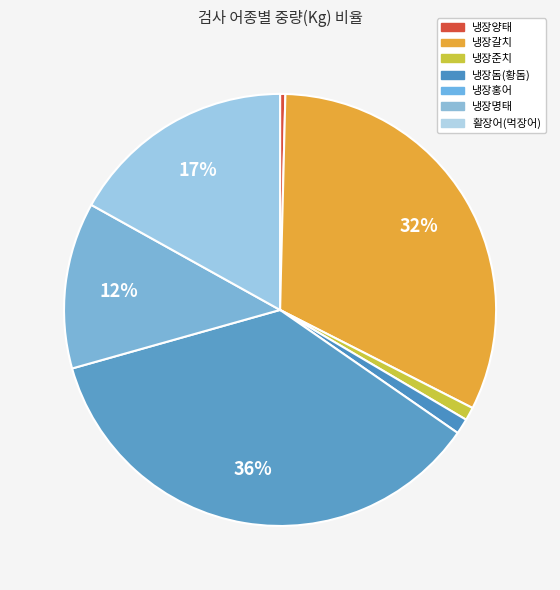

The 활장어(먹장어) slice represents 3% of the pie. True or false?

False